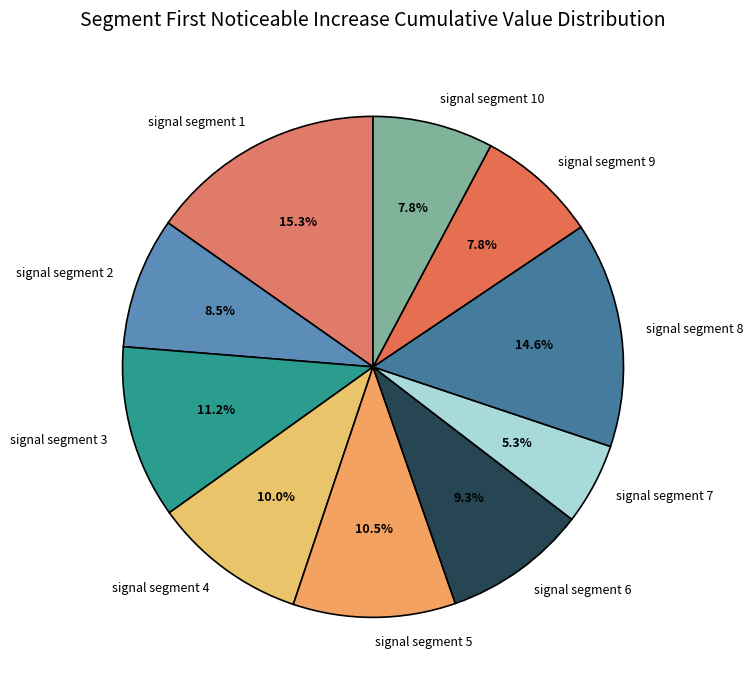

Does any single category account for the majority?

No